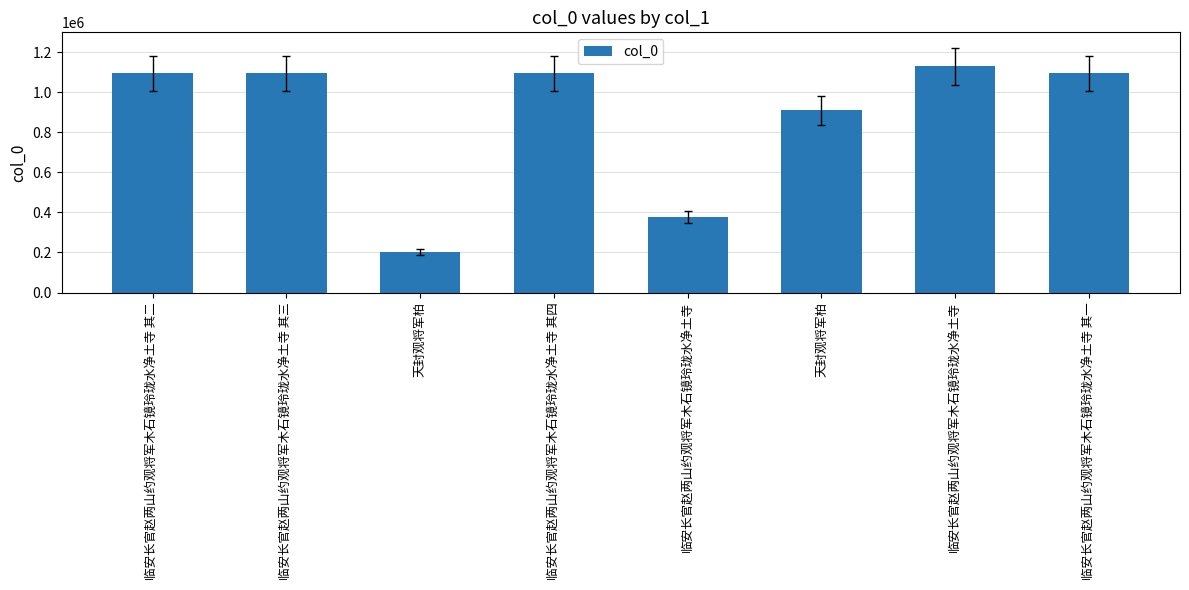

How many categories are shown in the chart?

8